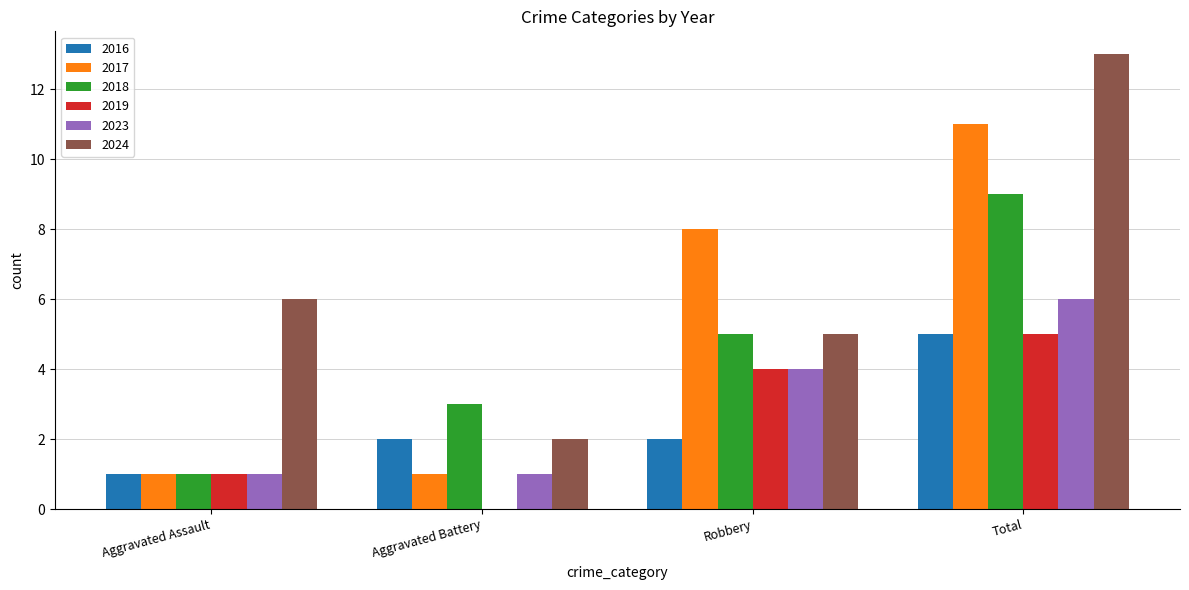

Which series has the largest total across all categories?

2024